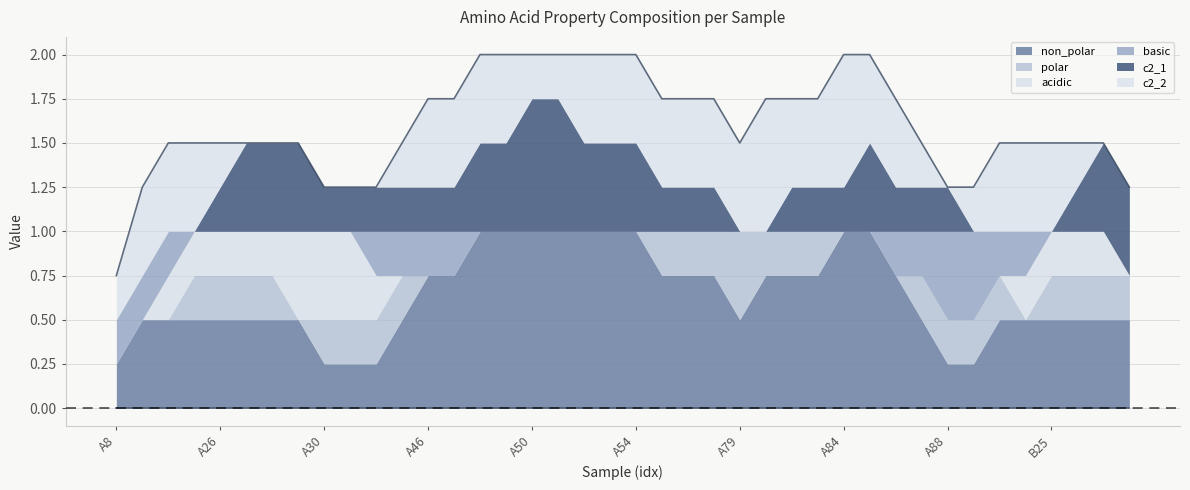

Is the value of c2_1 at A46 greater than the value of basic at A50?

No